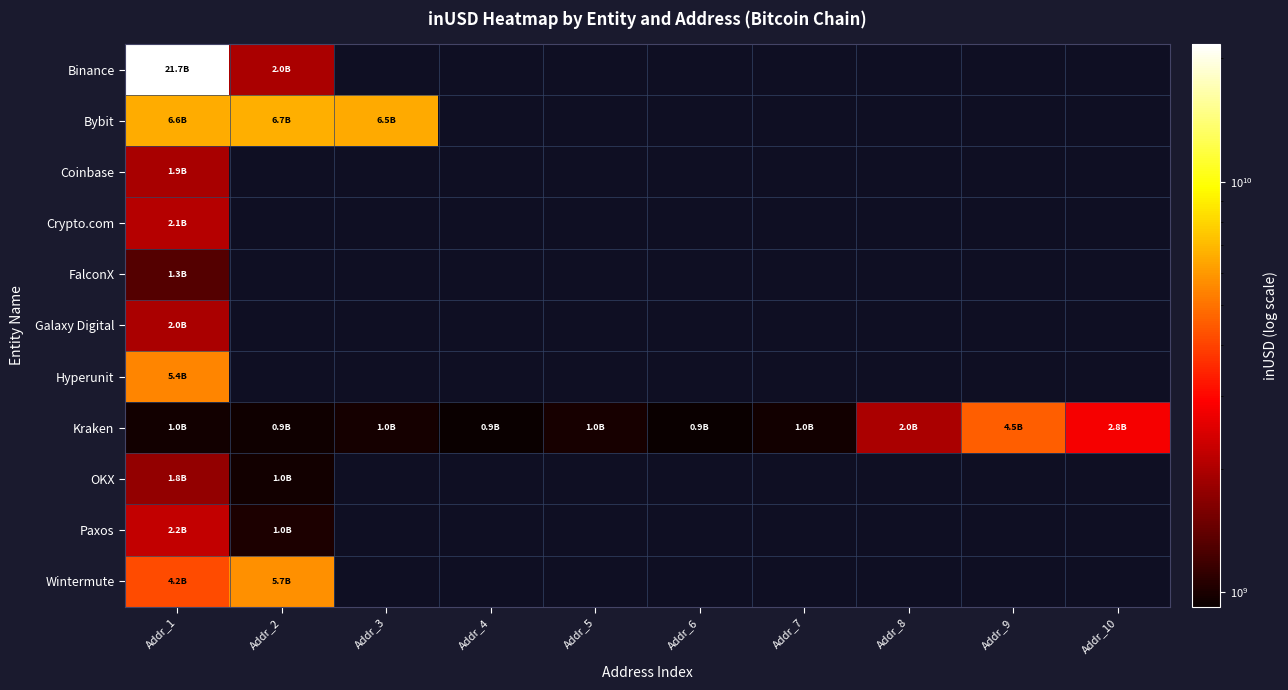

At which category is the sum across all series the highest?

Addr_1